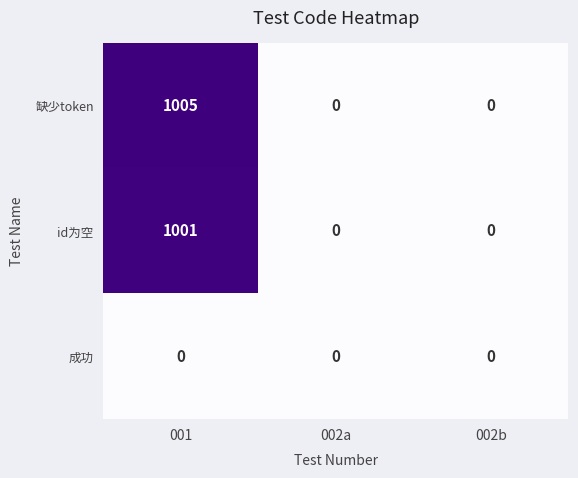

Which series has the largest range (max minus min)?

缺少token